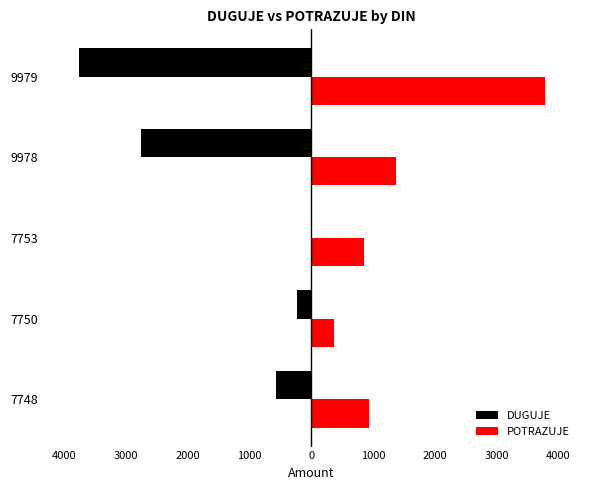

What are all the series names shown in the legend?

DUGUJE, POTRAZUJE